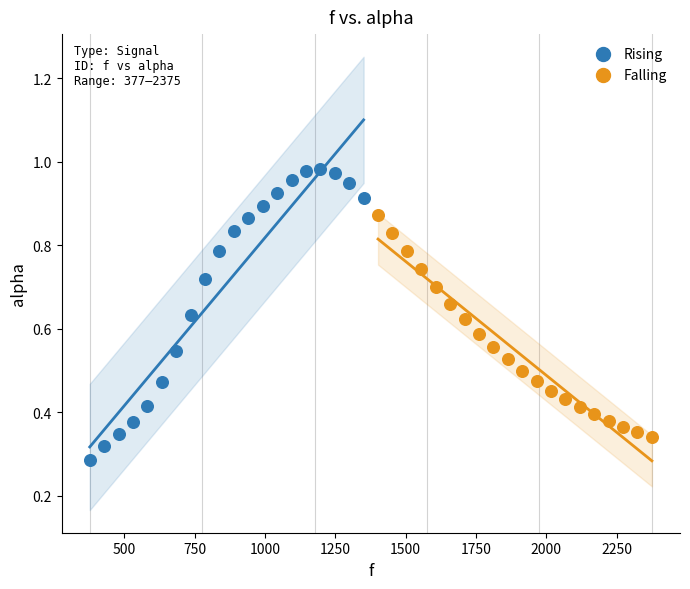

What are all the series names shown in the legend?

Rising, Falling